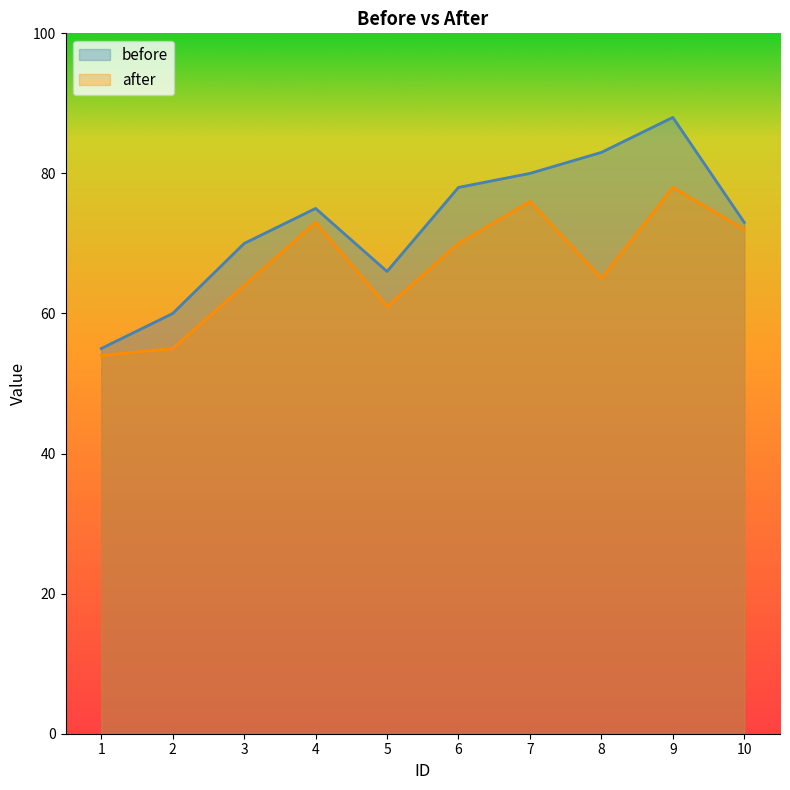

Does the chart display data point markers on the line(s)?

No